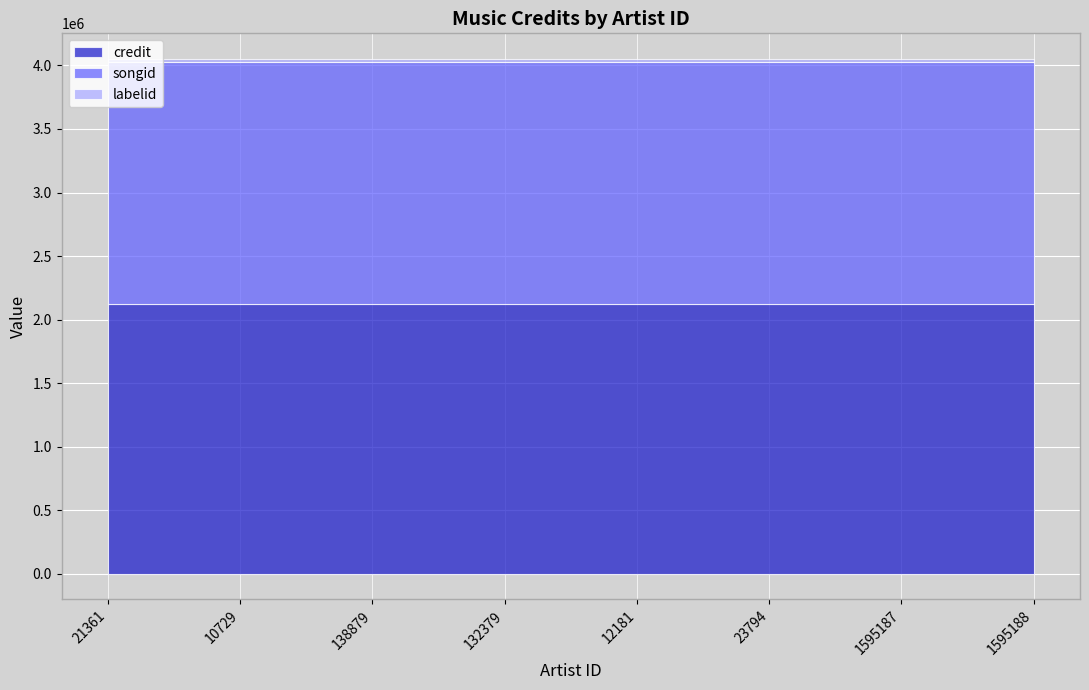

What are all the series names shown in the legend?

credit, songid, labelid